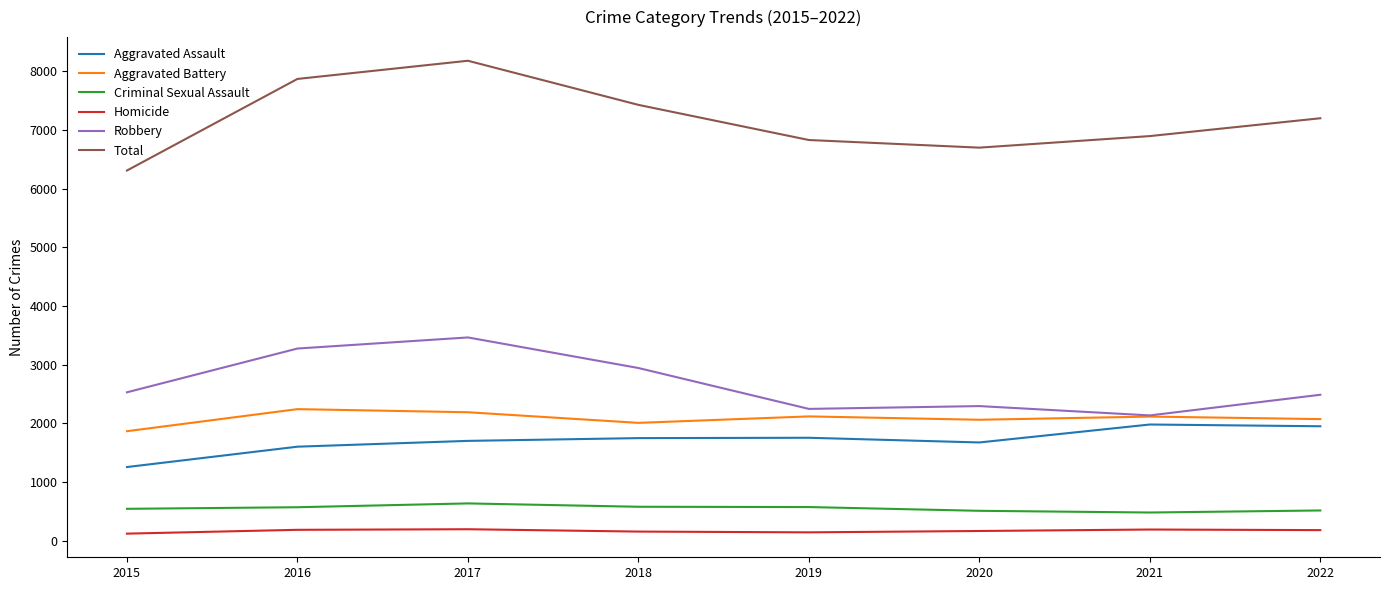

True or false: Aggravated Assault has a value of 598 at 2021.

False